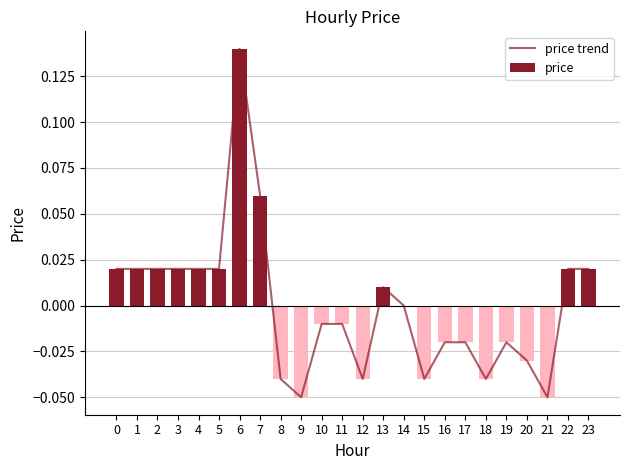

At which label does price trend reach its peak?

6